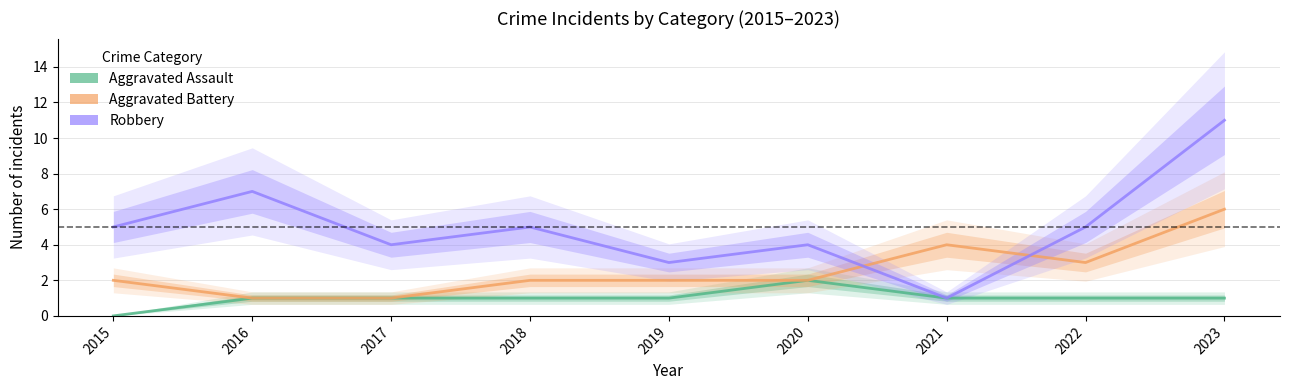

What is the average value of the Aggravated Assault series?

1